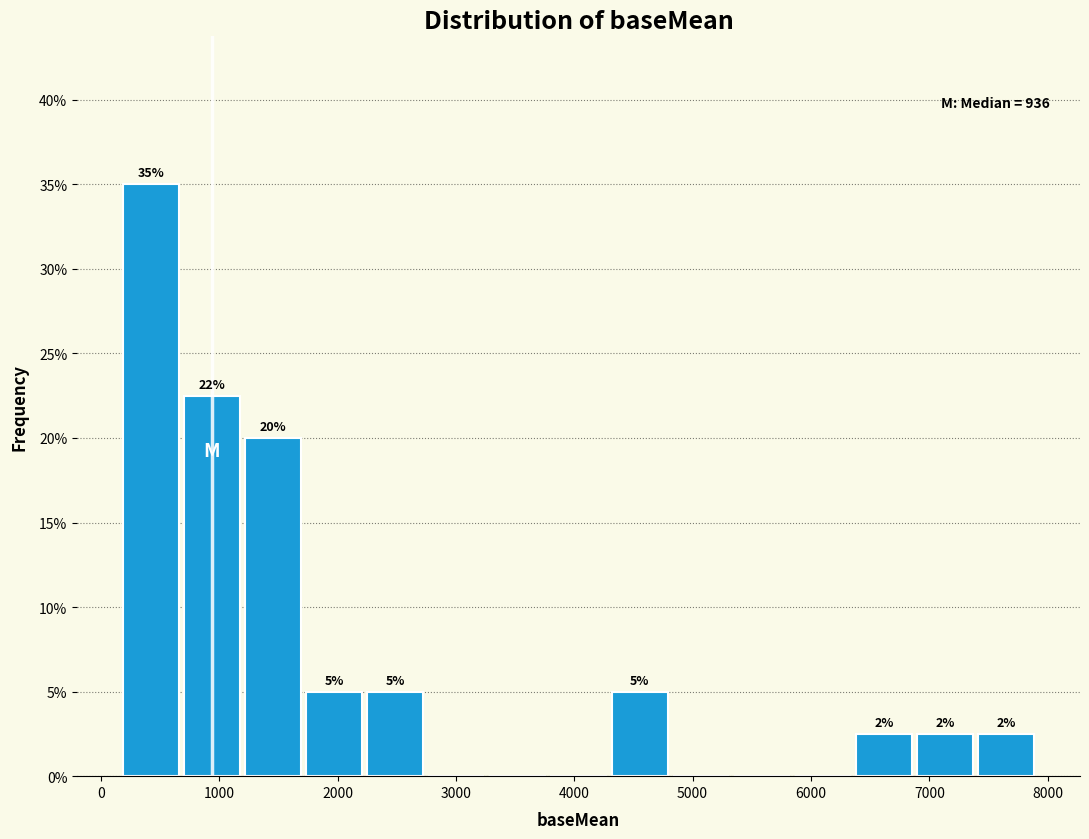

Over which range of the x-axis is the bar tallest?

200 to 700